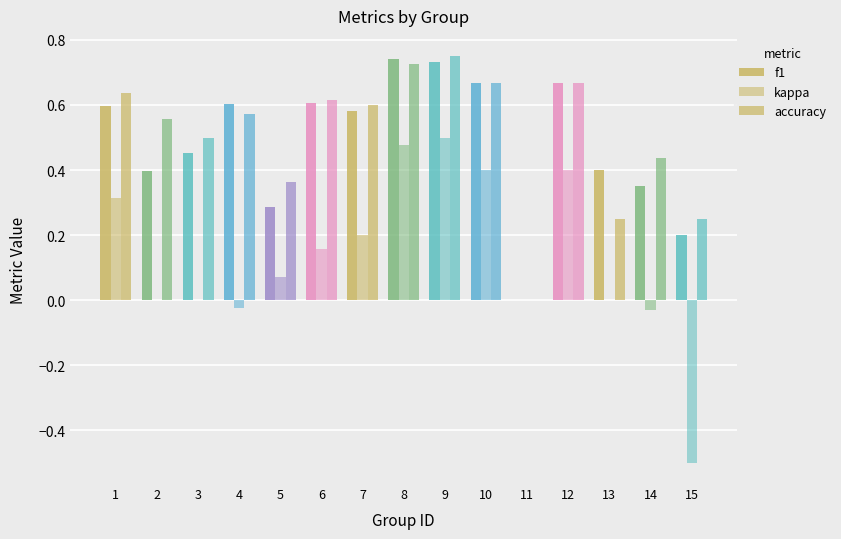

How many distinct data groups are displayed?

3